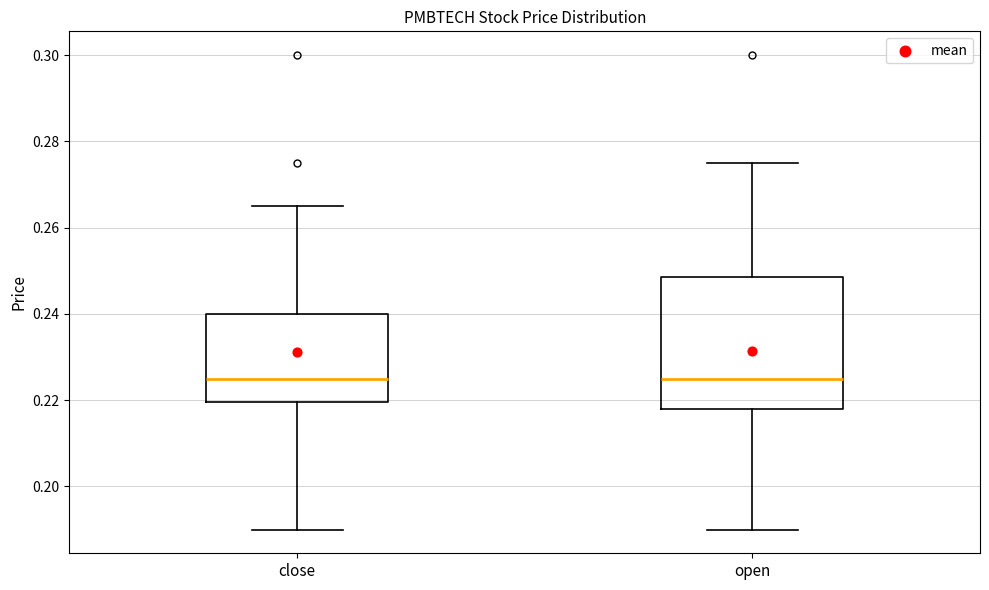

Comparing the boxes themselves (not the whiskers), which one is the tallest?

open